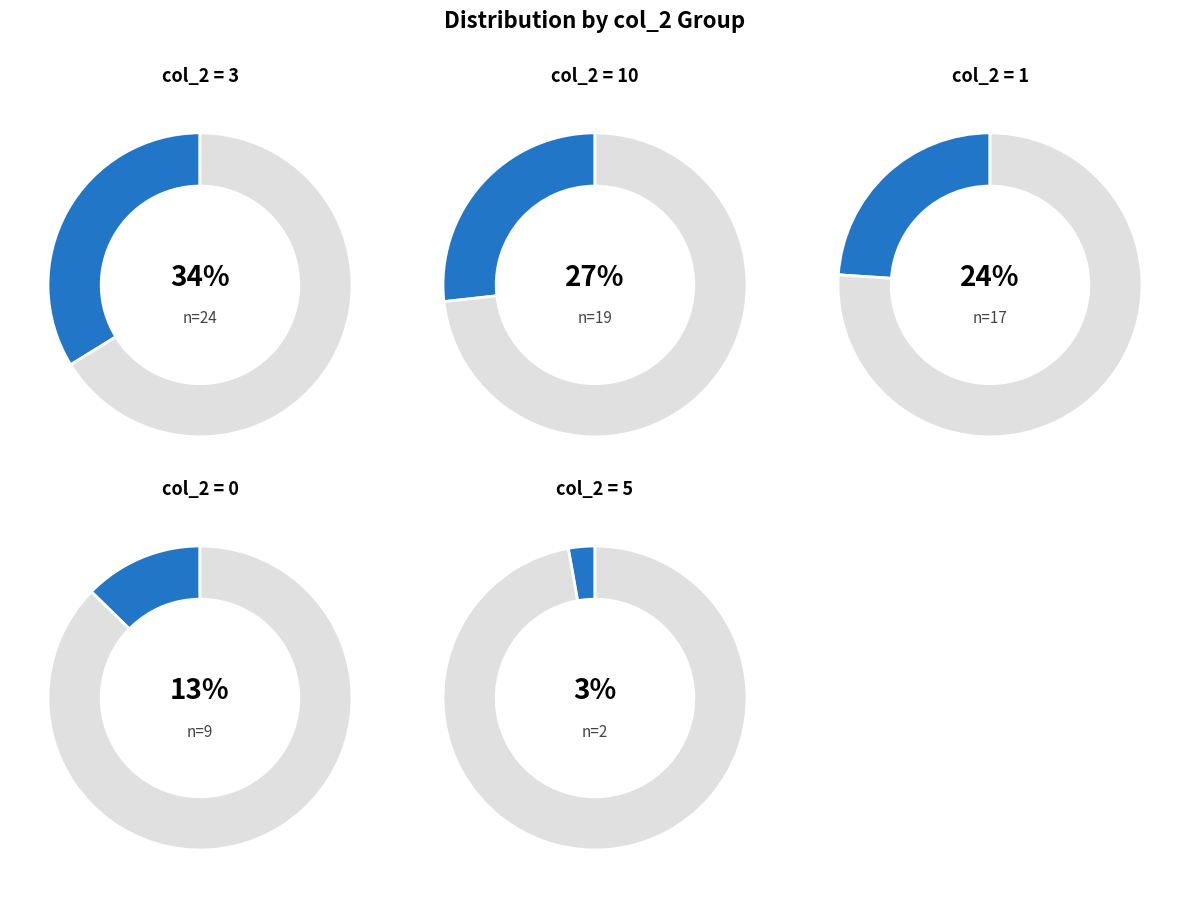

Do 0 and 3 together represent more than half of the pie?

No